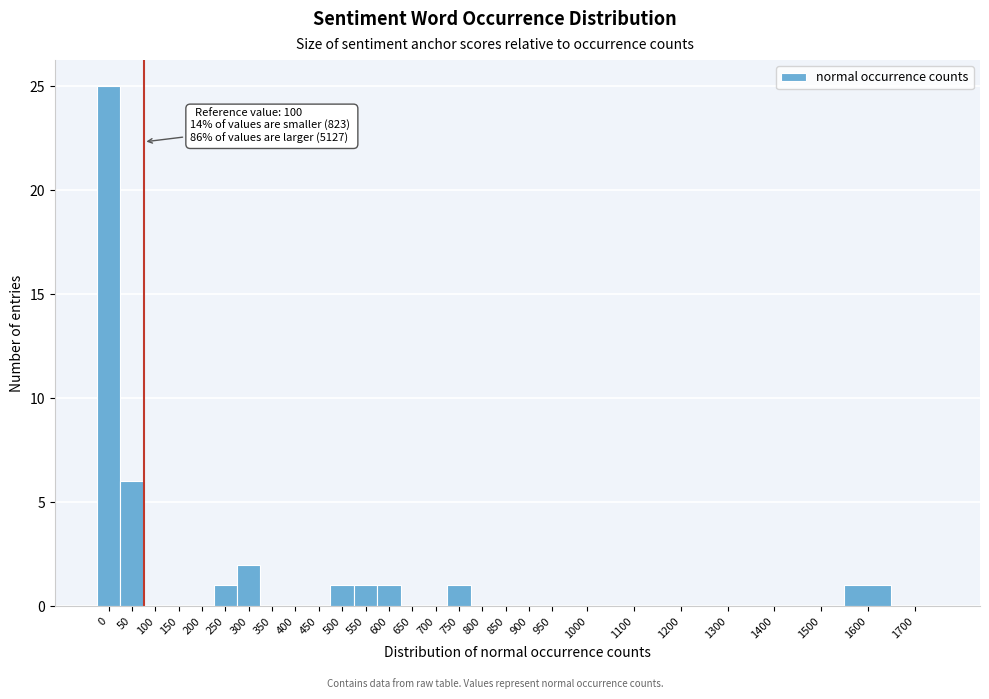

Reading left to right, extract all data points from this chart.

0=25	50=6	100=0	150=0	200=0	250=1	300=2	350=0	400=0	450=0	500=1	550=1	600=1	650=0	700=0	750=1	800=0	850=0	900=0	950=0	1000=0	1100=0	1200=0	1300=0	1400=0	1500=0	1600=1	1700=0